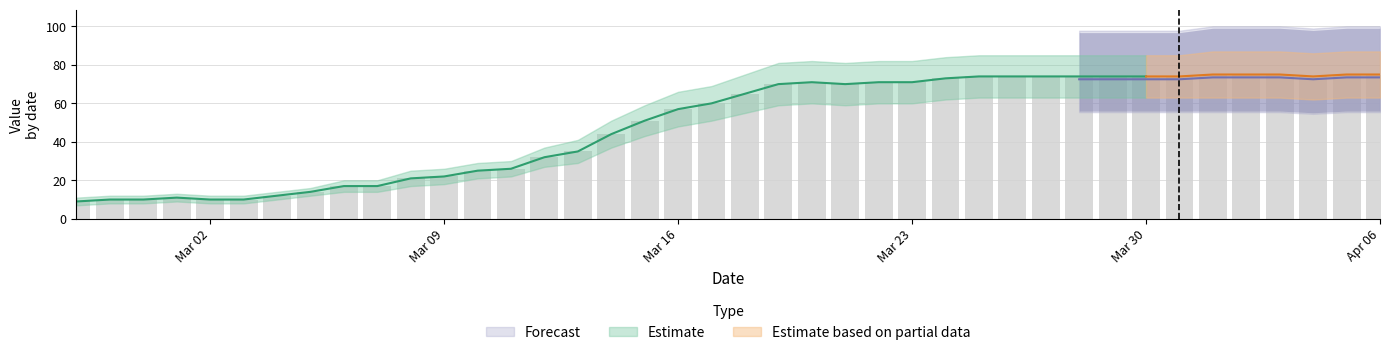

True or false: the data shows 101 at 2020-03-28.

False